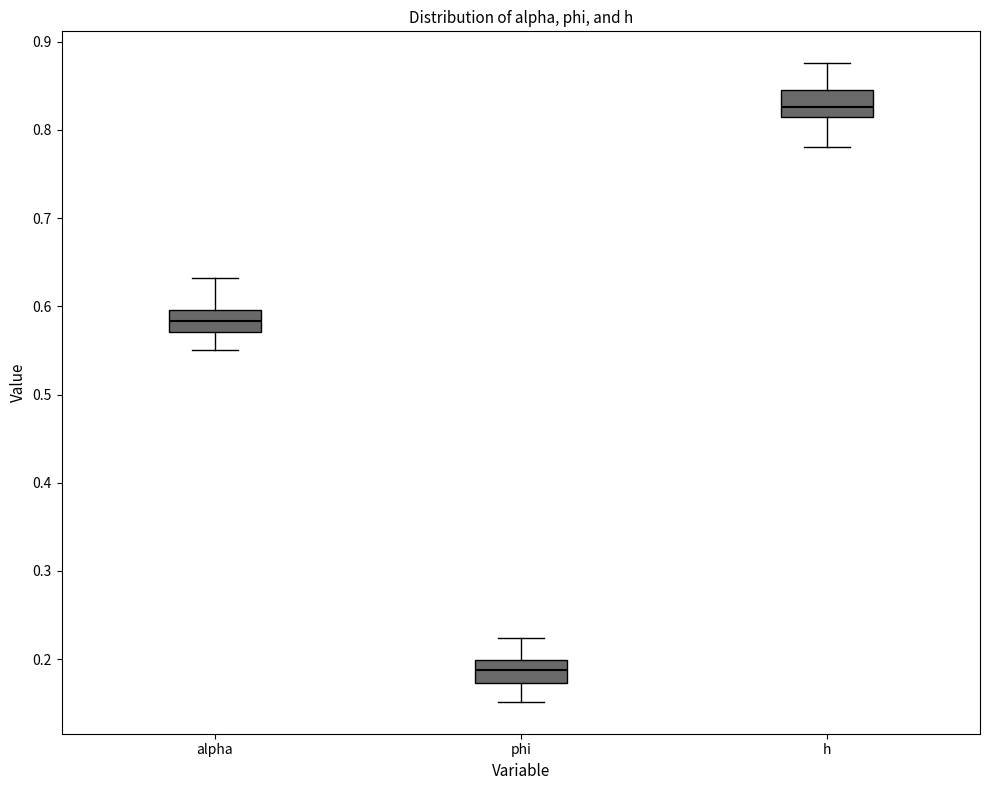

Reading left to right, read every box against the y-axis: the position of its median line, the range the box covers, and the ends of its whiskers. The values are not printed on the chart, so give them approximately, as read against the axis.

alpha: median 0.58, box 0.57 to 0.60, whiskers 0.55 to 0.63
phi: median 0.19, box 0.17 to 0.20, whiskers 0.15 to 0.22
h: median 0.83, box 0.82 to 0.85, whiskers 0.78 to 0.88